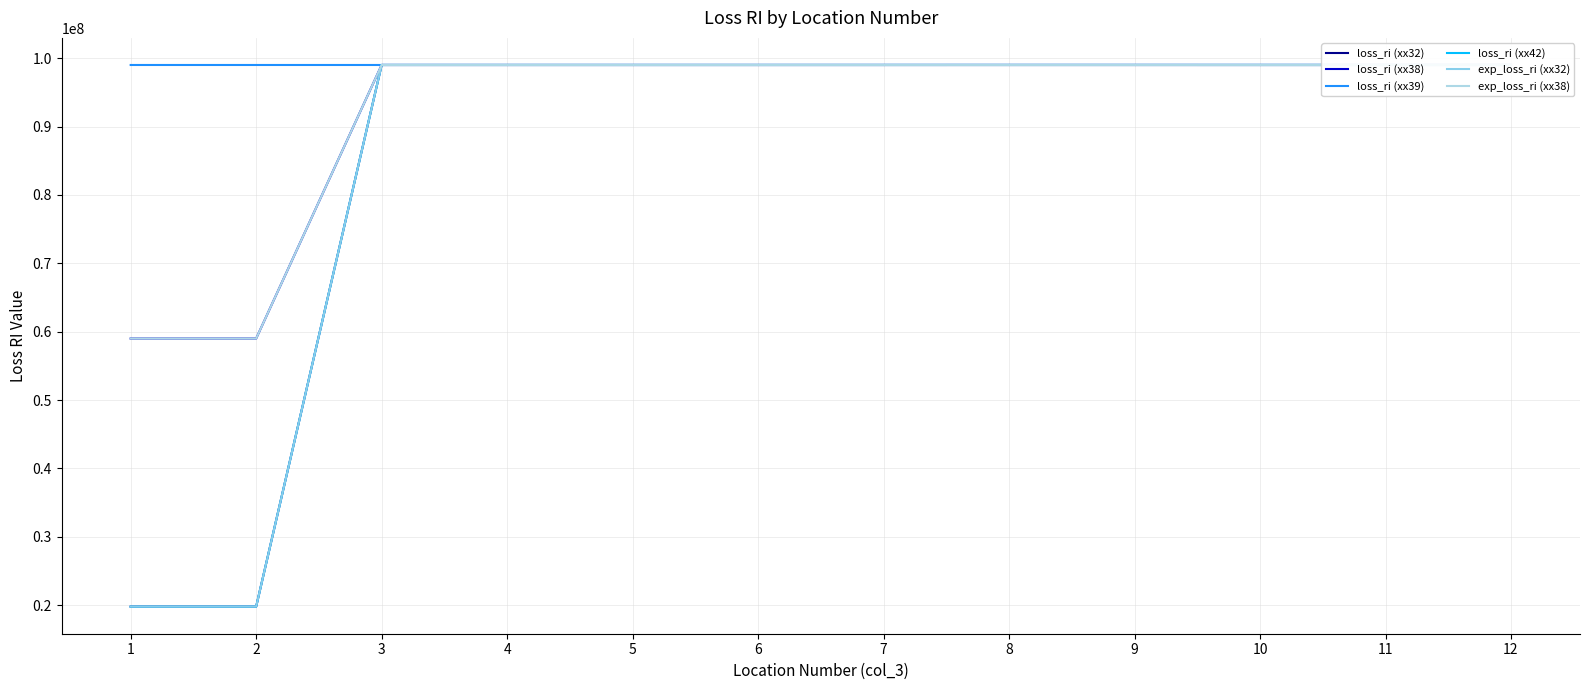

Is the value of exp_loss_ri (xx32) at 11 greater than the value of loss_ri (xx42) at 7?

No